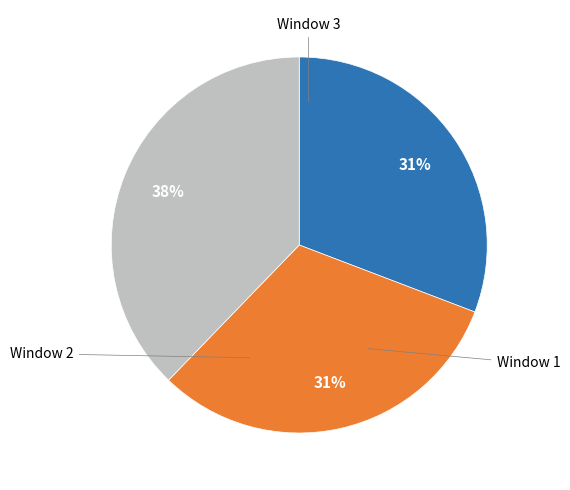

Is there a majority slice in this chart?

No